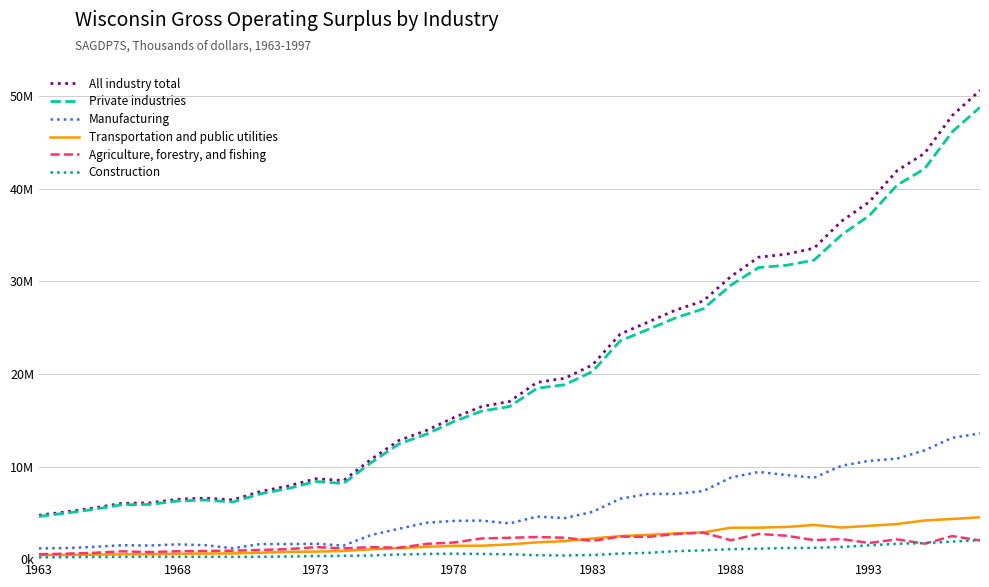

What is the value of the Construction point at the 18th from the left?

520938